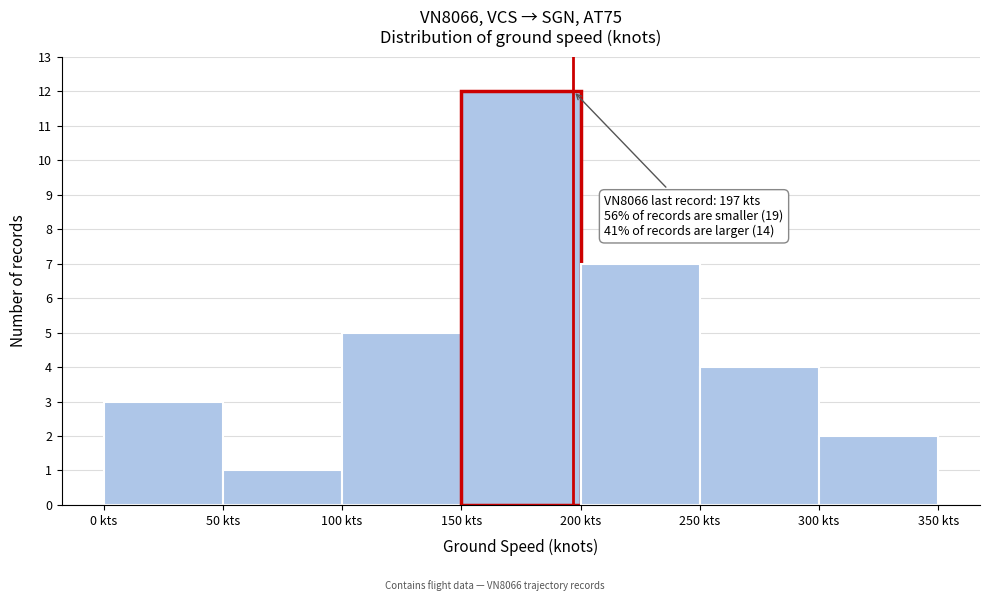

Which range on the x-axis has the tallest bar?

150 to 200